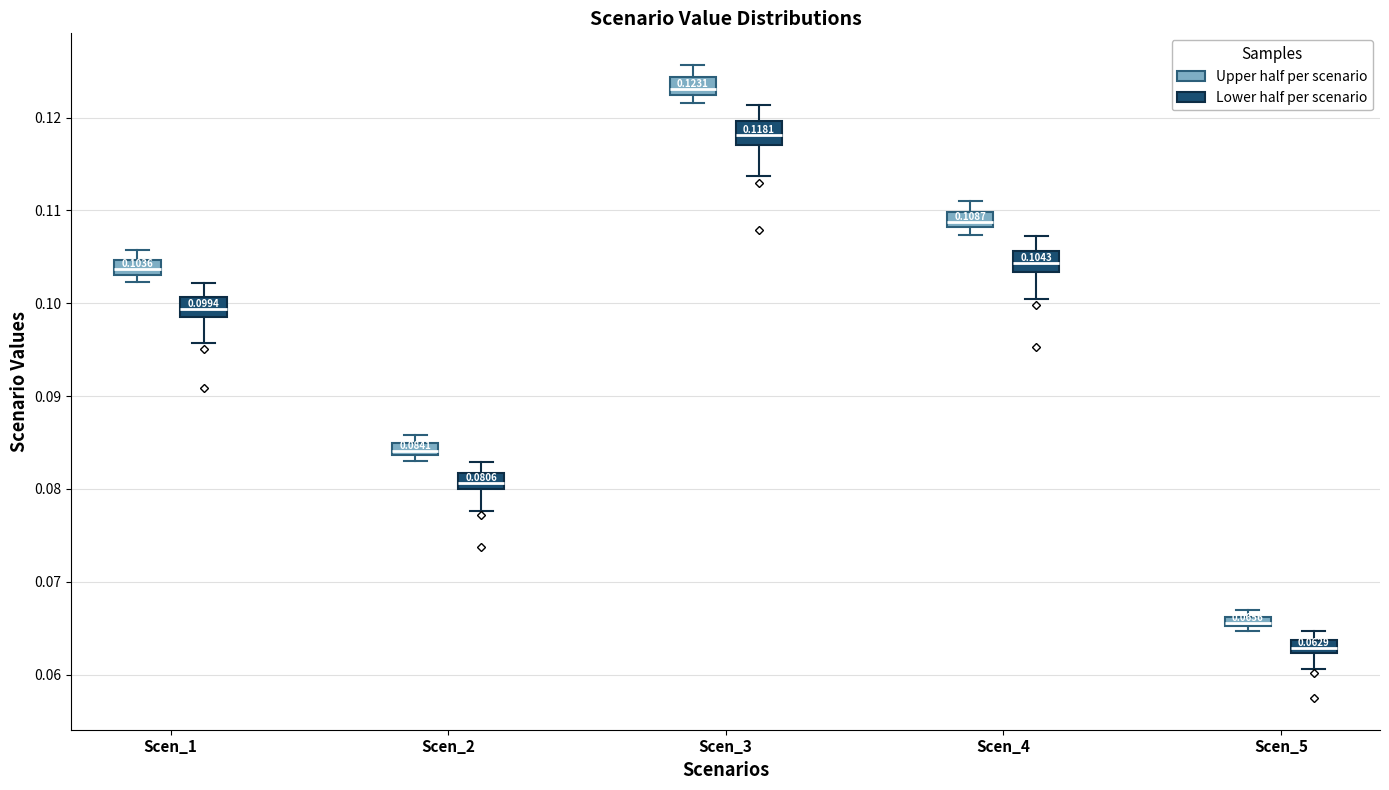

Which box has the highest median line?

Scen_3 (Upper half per scenario)